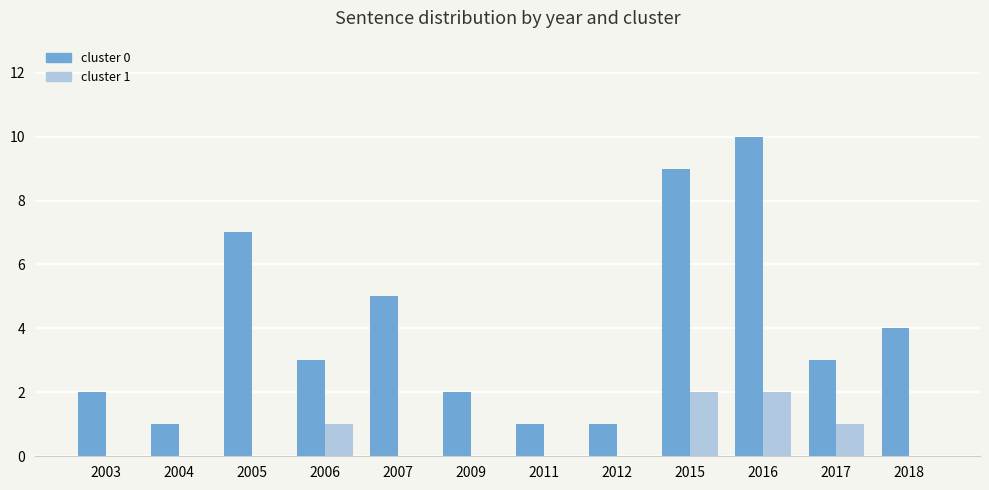

What is the greatest value displayed?

10